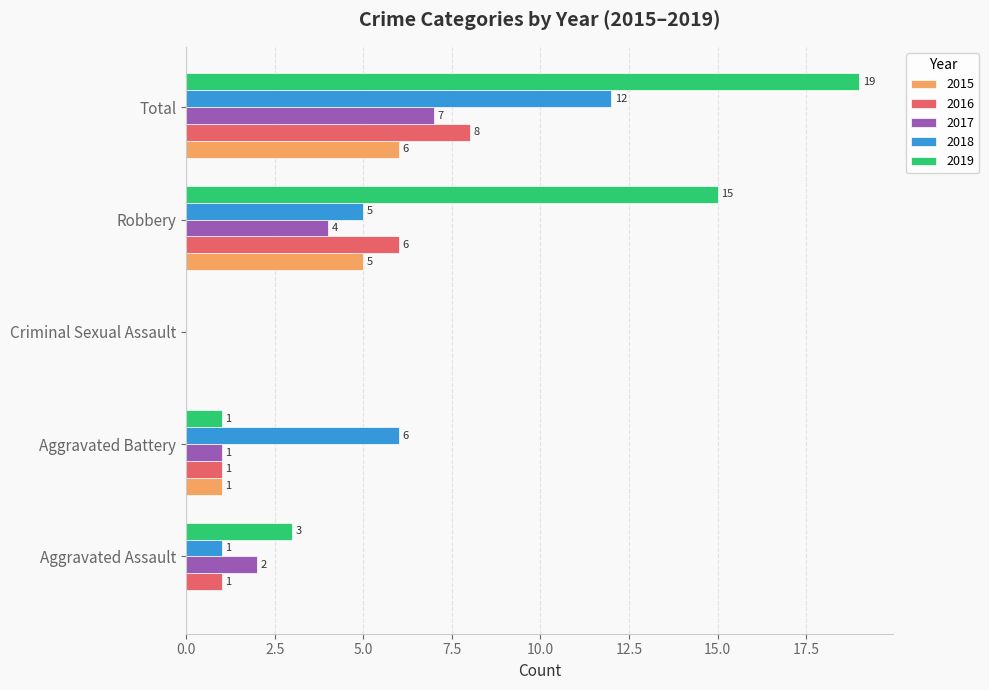

The 2016 series shows 8 at Total. True or false?

True